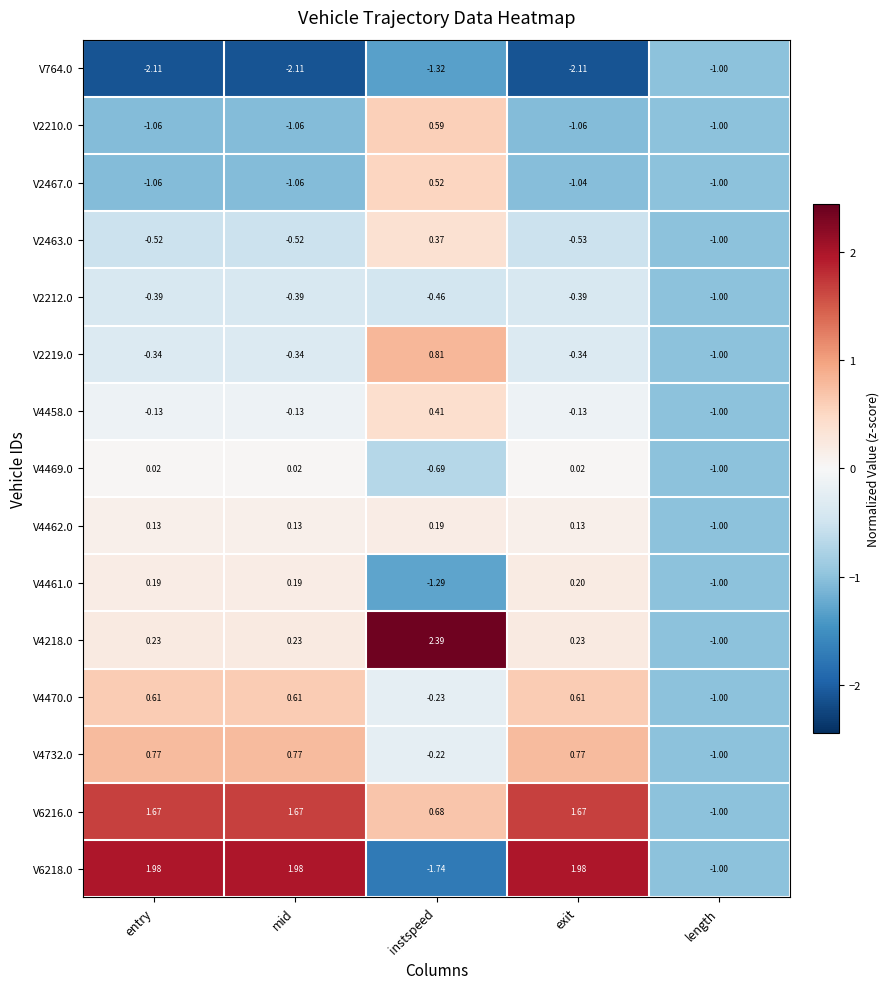

What is the minimum value shown in the chart?

-2.1